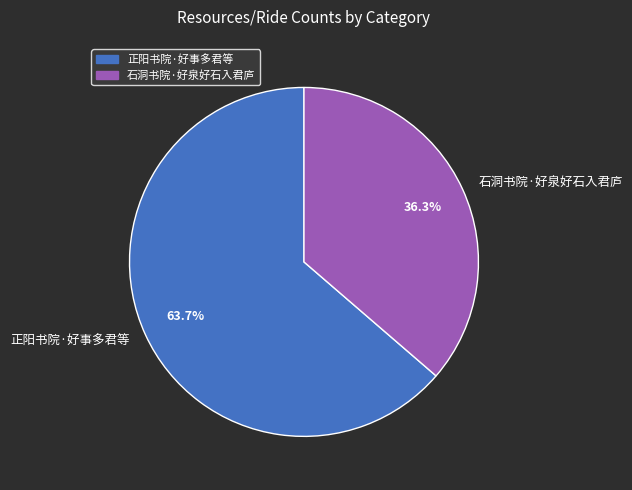

What percentage is NOT represented by 石洞书院·好泉好石入君庐?

63.7%